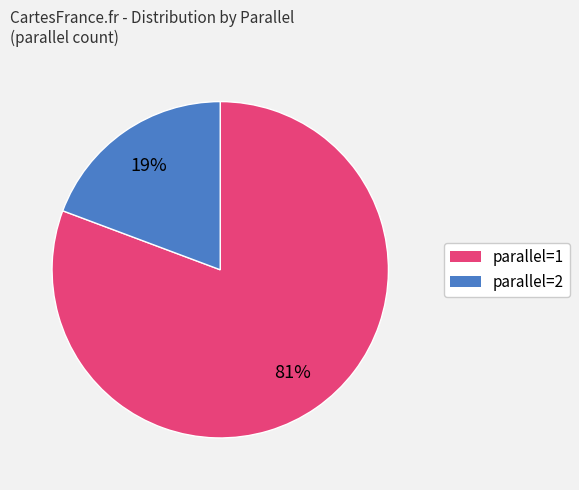

To the nearest percent, what is the average slice percentage?

50%